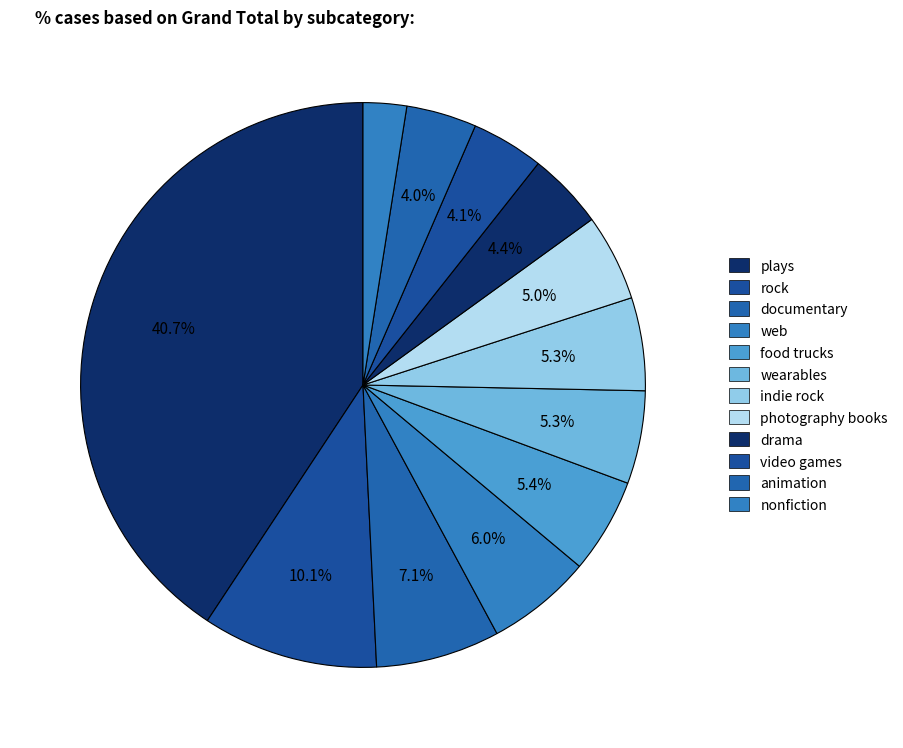

How many slices are in this pie chart?

12